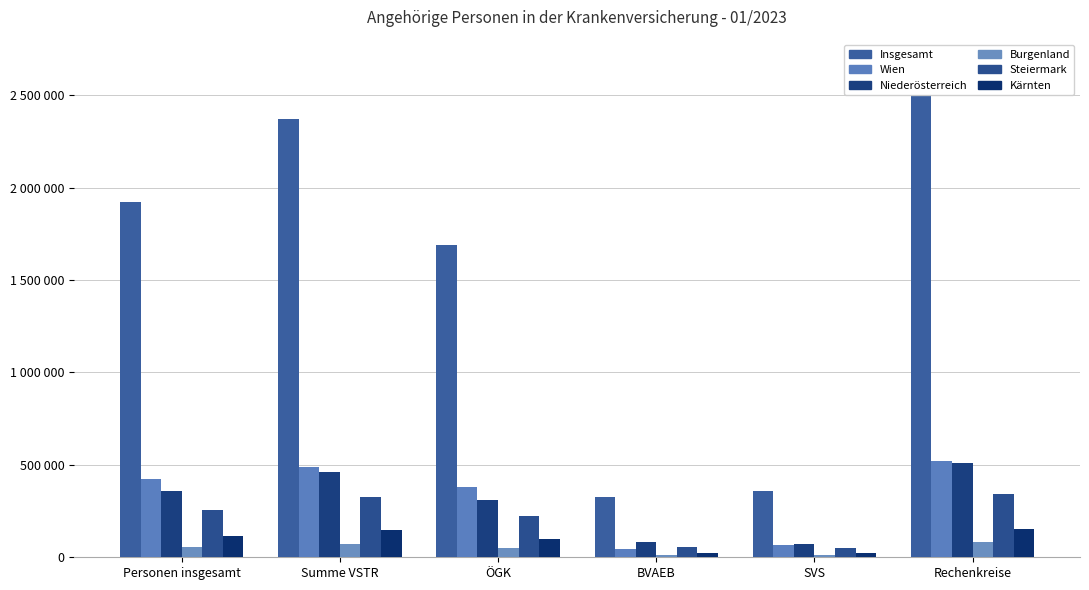

Count the number of data series in this chart.

6